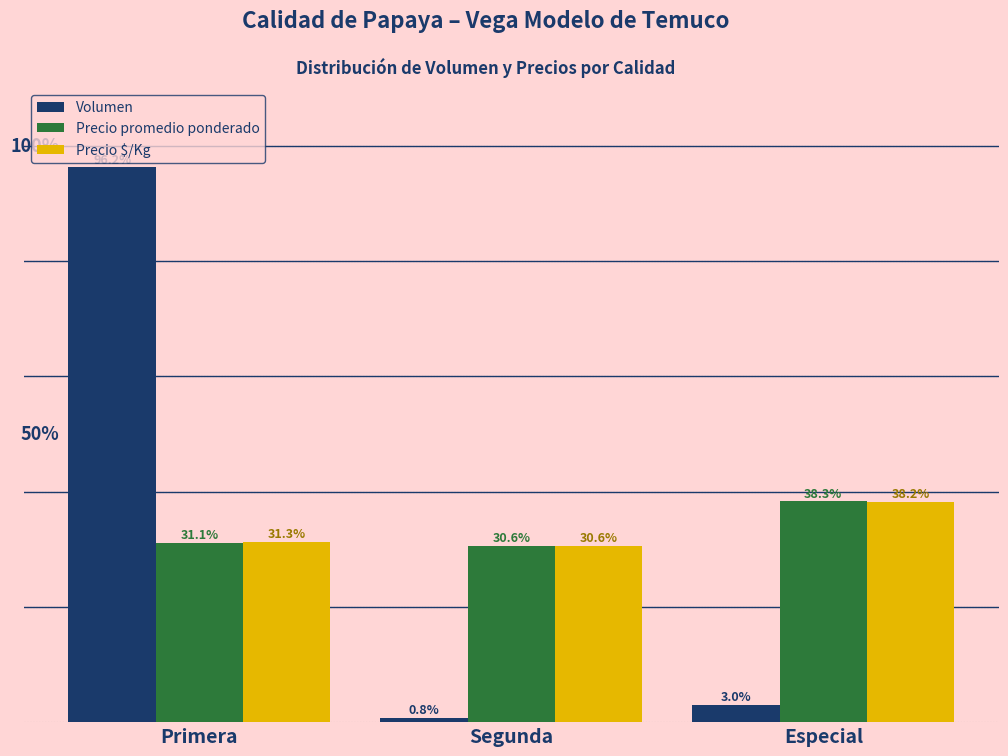

Which category has the lowest value in the Volumen series?

Segunda